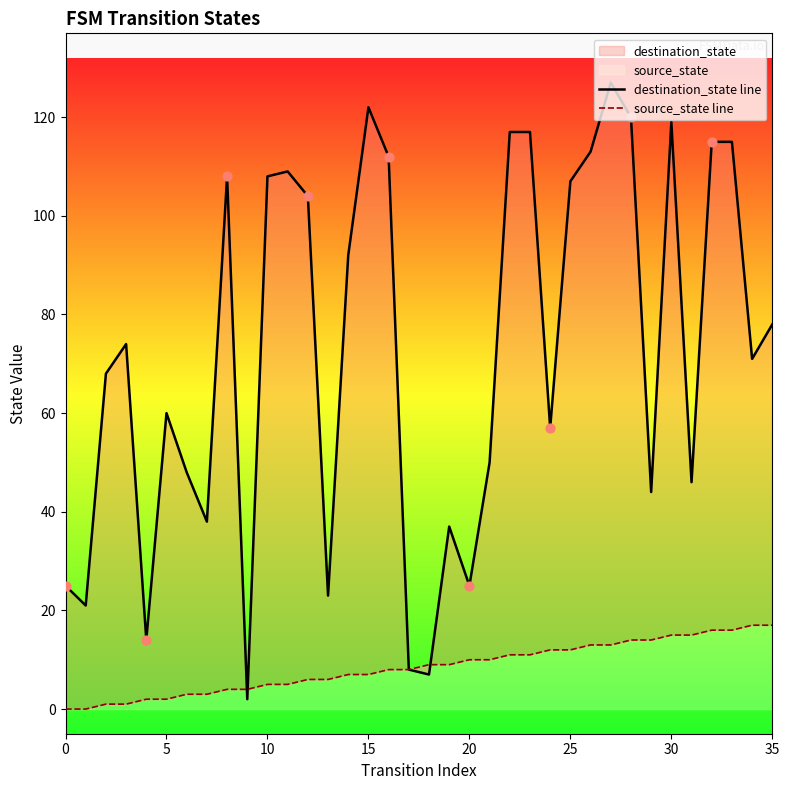

Which series contains the highest Y value?

destination_state line